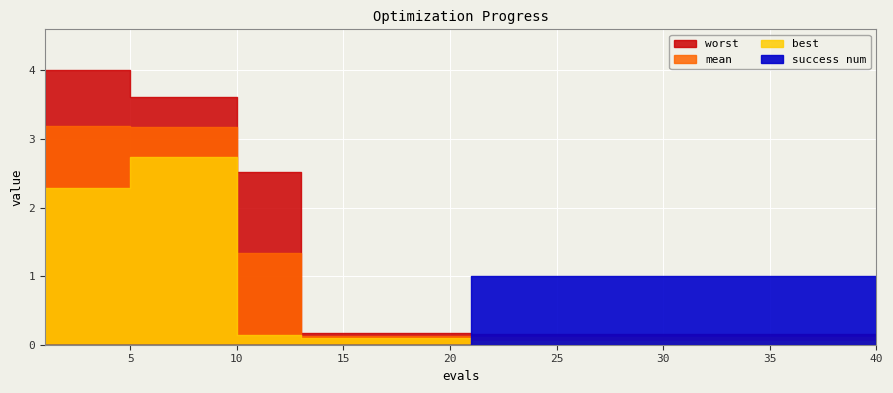

How many distinct data groups are displayed?

4